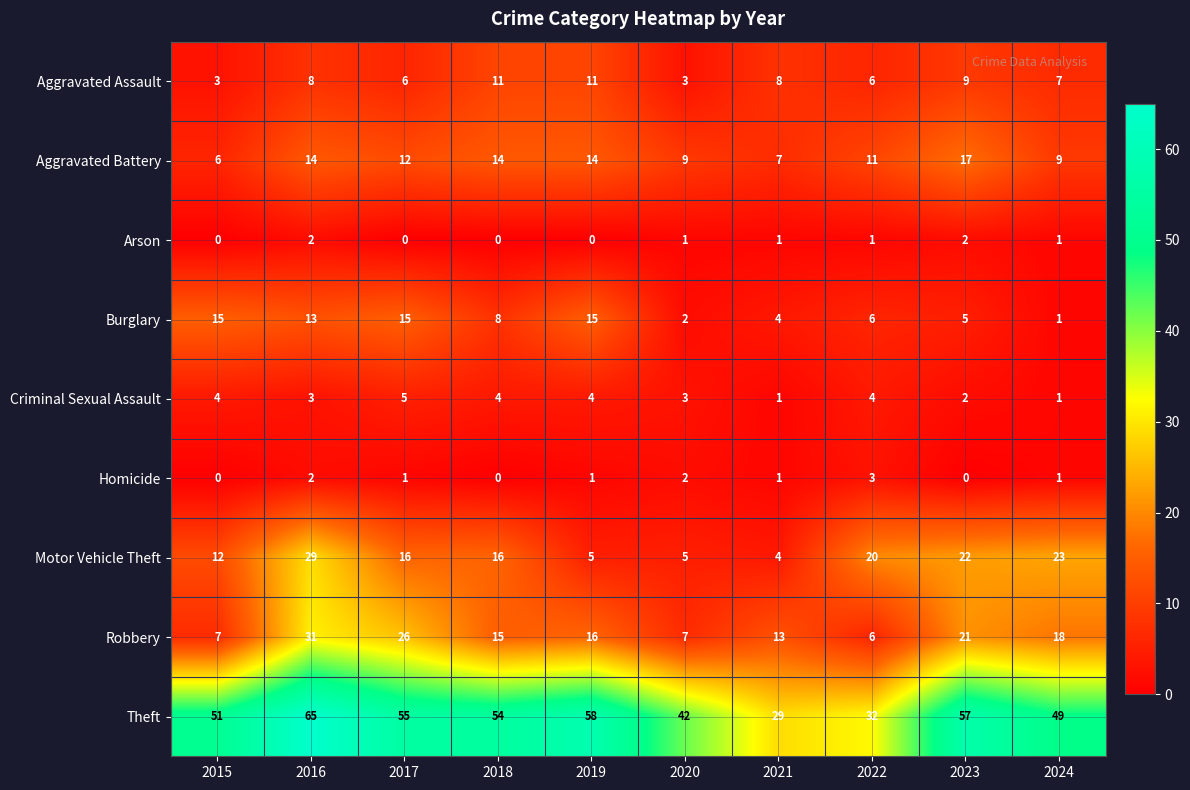

What is the difference between the maximum and minimum values in the Homicide series?

3